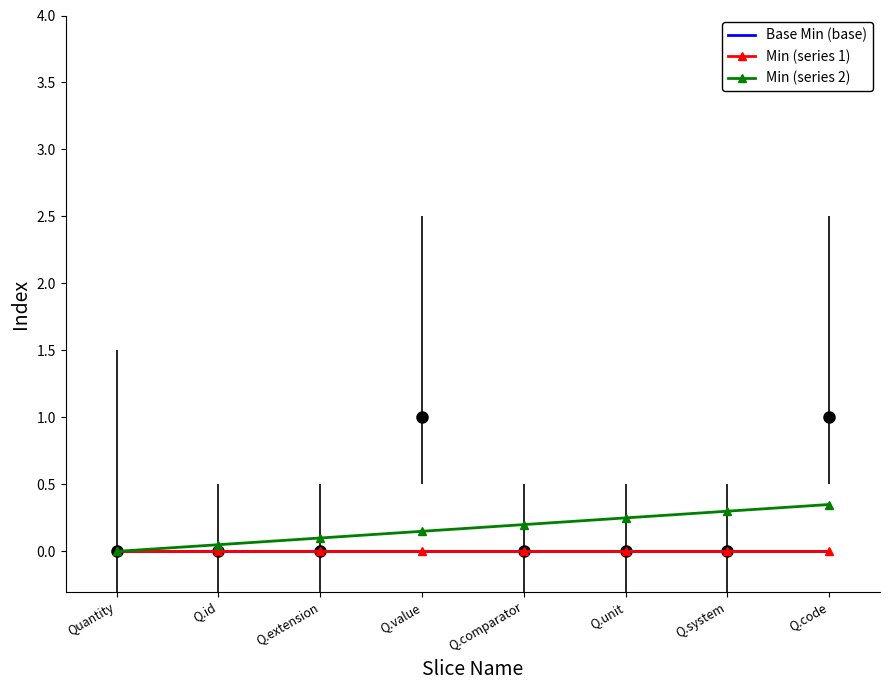

Which series changed the most between Quantity and Q.value?

Min (series 2)